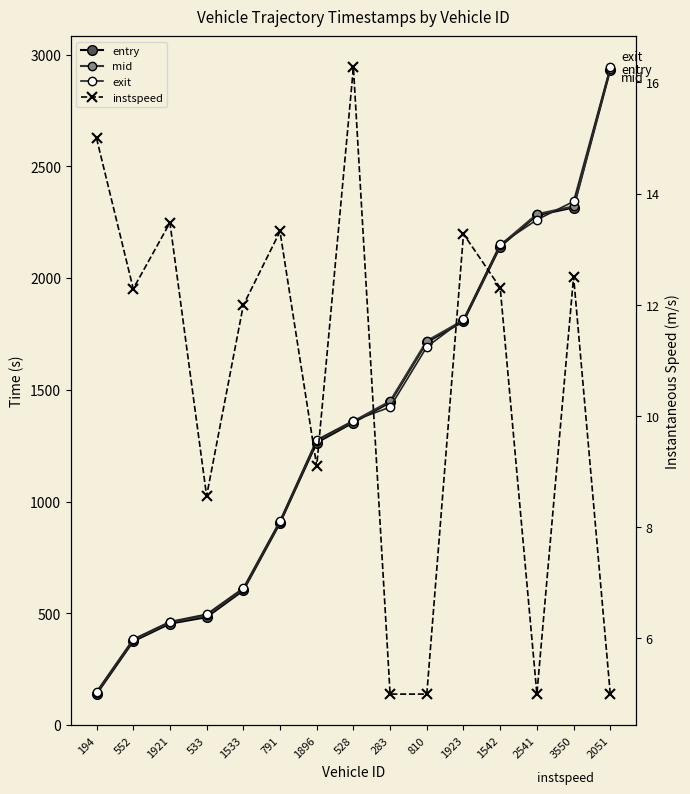

Reading left to right, extract all data points from this chart.

entry: 138.3	374.7	453.5	482.6	602.2	904.1	1263.7	1354.0	1443.7	1713.6	1806.4	2141.5	2281.4	2316.3	2932.9
mid: 144.1	380.4	459.2	490.3	608.1	910.0	1271.2	1359.6	1449.5	1719.1	1812.1	2147.2	2286.6	2321.6	2938.5
exit: 148.6	384.0	462.5	495.8	612.7	913.5	1276.2	1362.4	1422.8	1692.5	1815.4	2151.8	2261.4	2343.4	2943.2
instspeed: 15.0	12.3	13.5	8.6	12.0	13.3	9.1	16.3	5.0	5.0	13.3	12.3	5.0	12.5	5.0